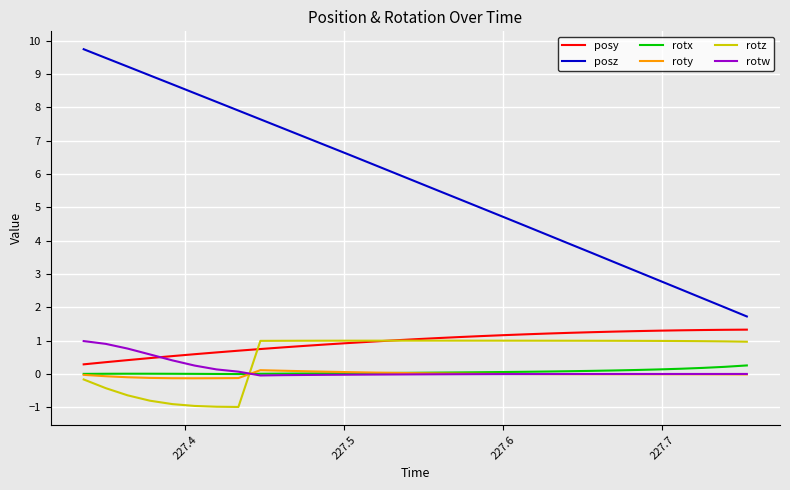

Which series has the largest range (max minus min)?

posz